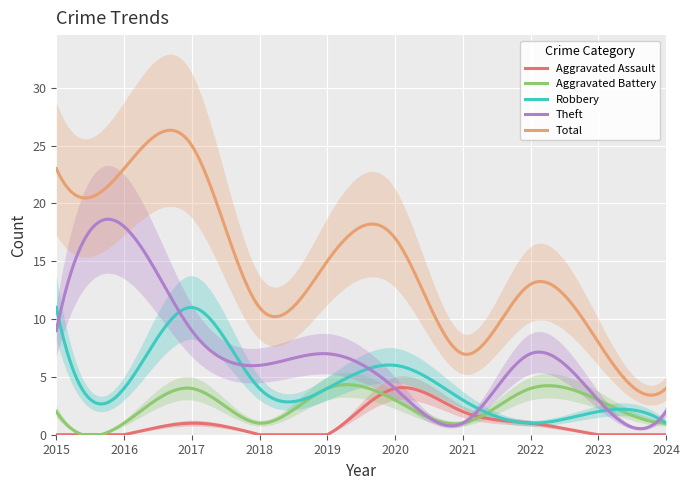

Count the number of data series in this chart.

5